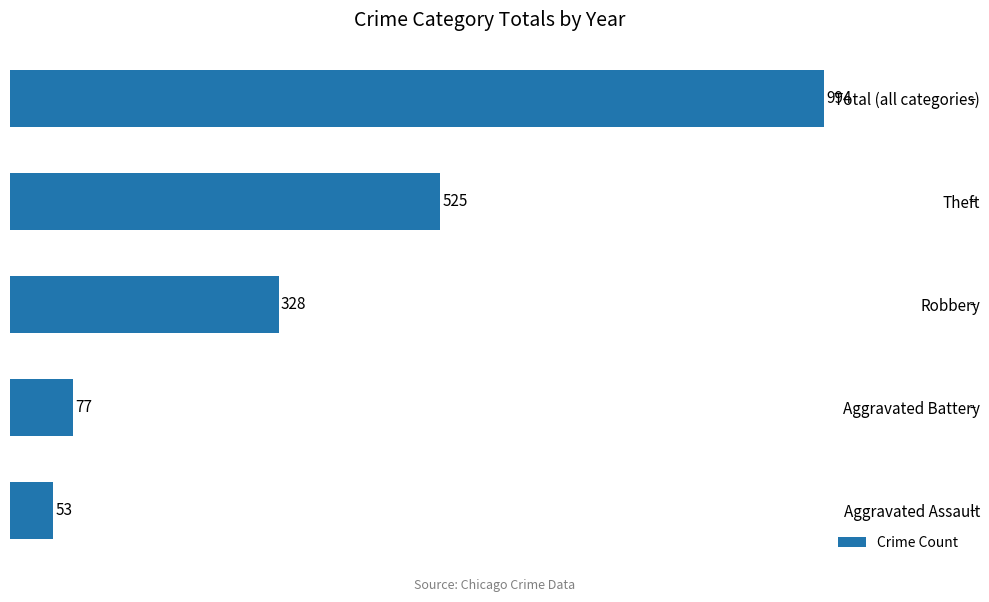

What is the maximum value shown in the chart?

994